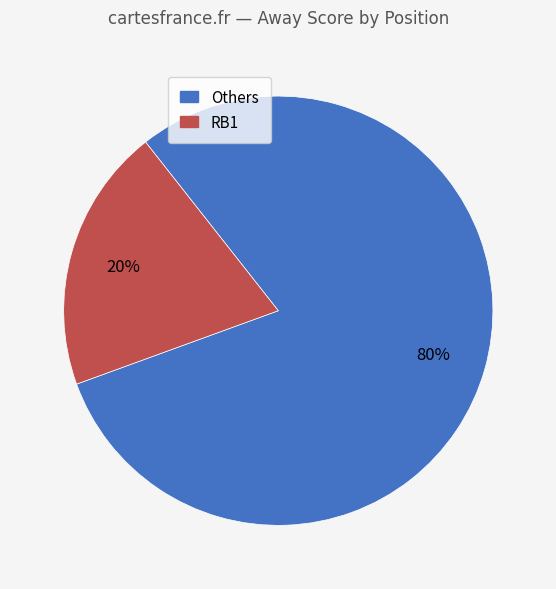

Count the number of slices in the pie.

2